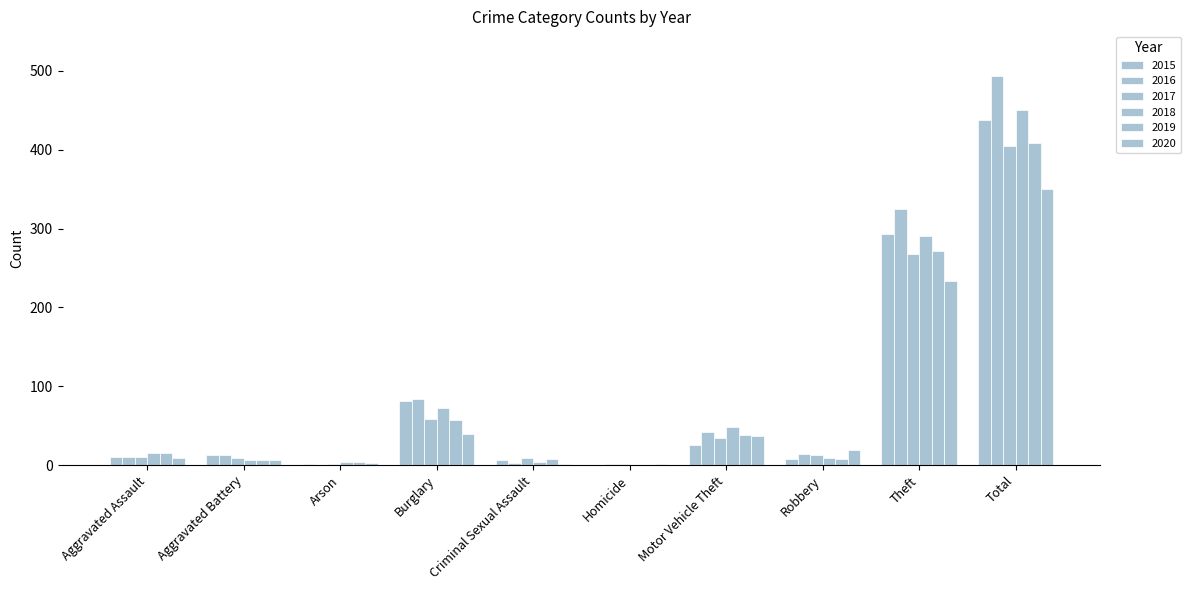

Does the chart contain stacked bars?

No